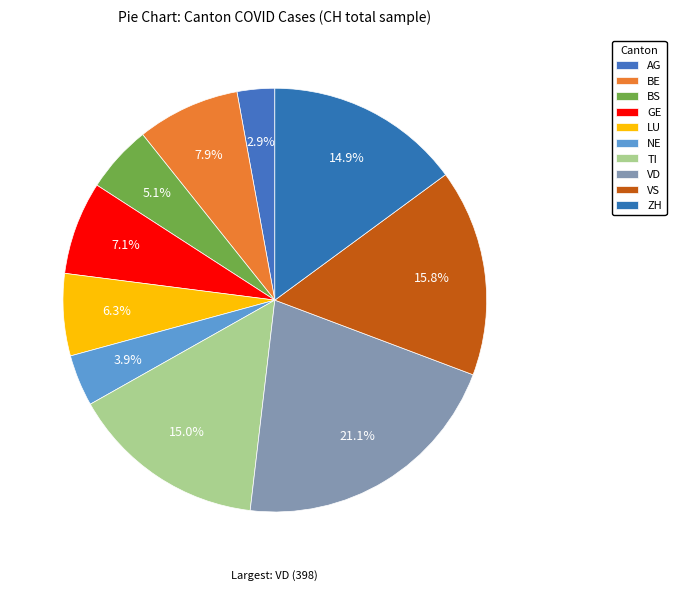

Does GE represent more than half of the total?

No